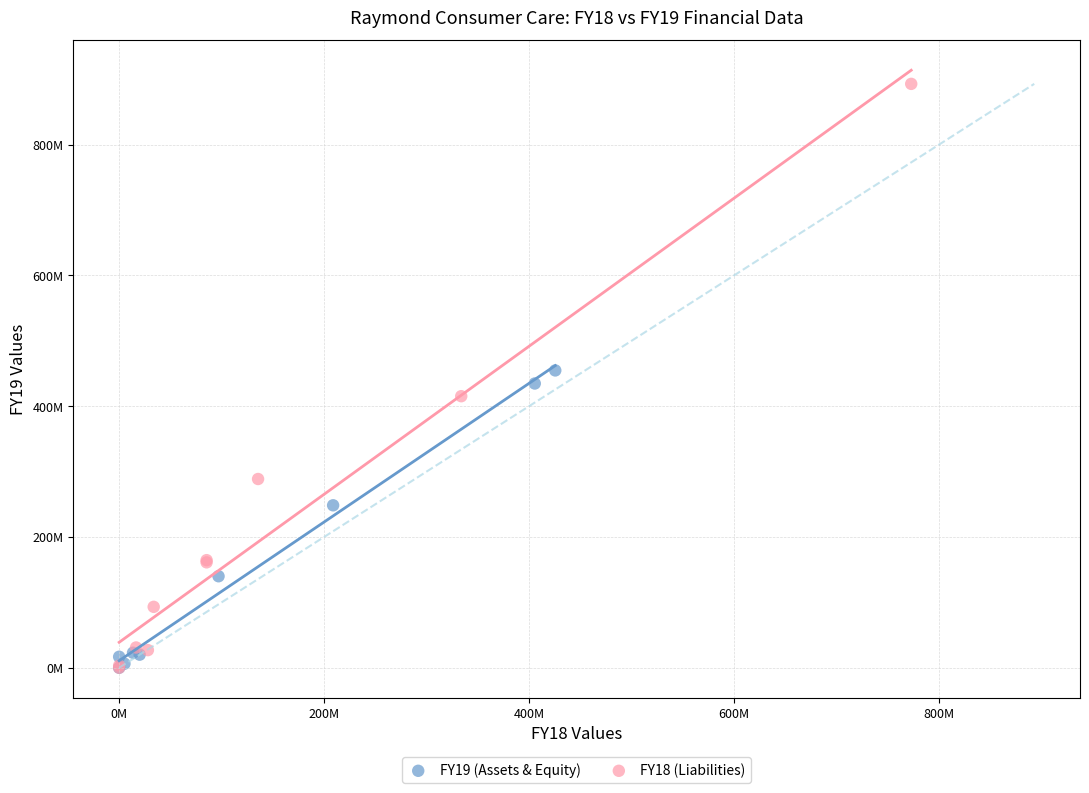

What are all the series names shown in the legend?

FY19 (Assets & Equity), FY18 (Liabilities)